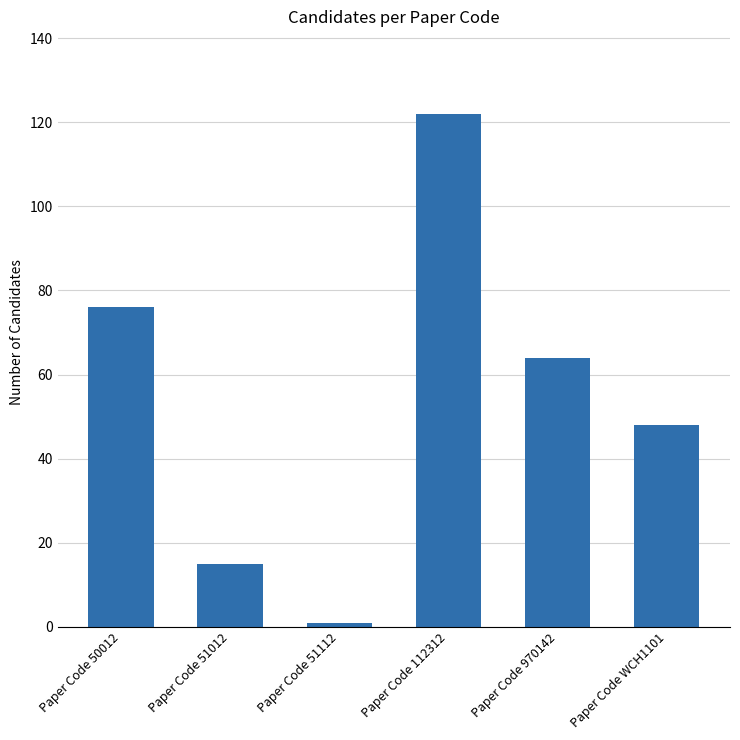

Which has a higher value, Paper Code 51012 or Paper Code 50012?

Paper Code 50012